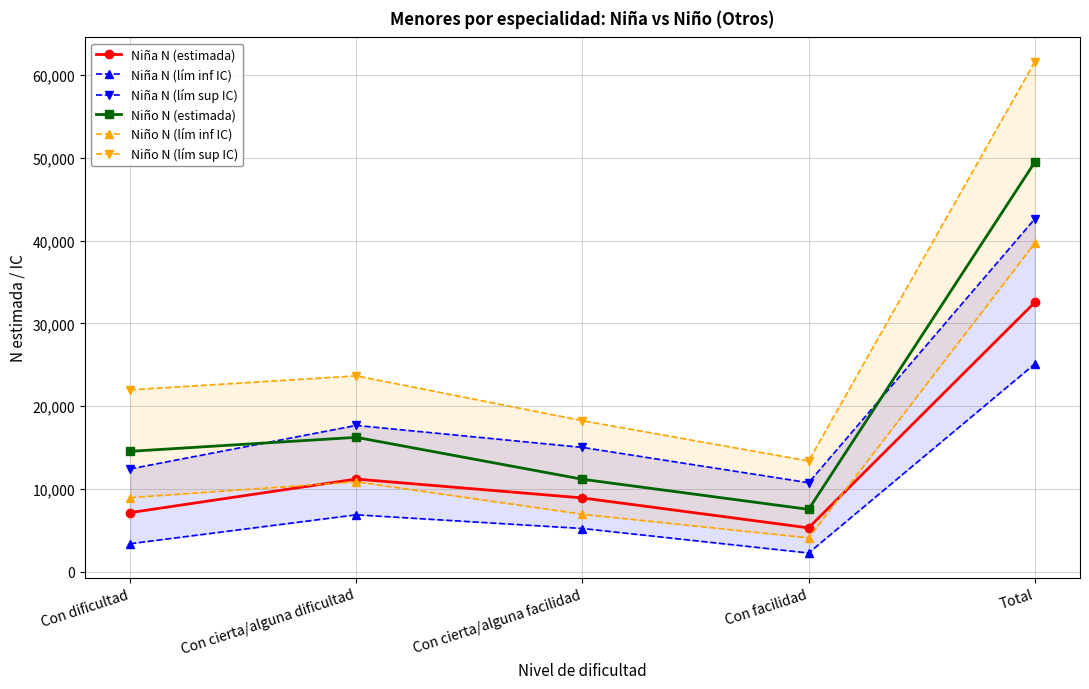

What is the difference between the maximum and minimum values in the Niña N (lím sup IC) series?

31882